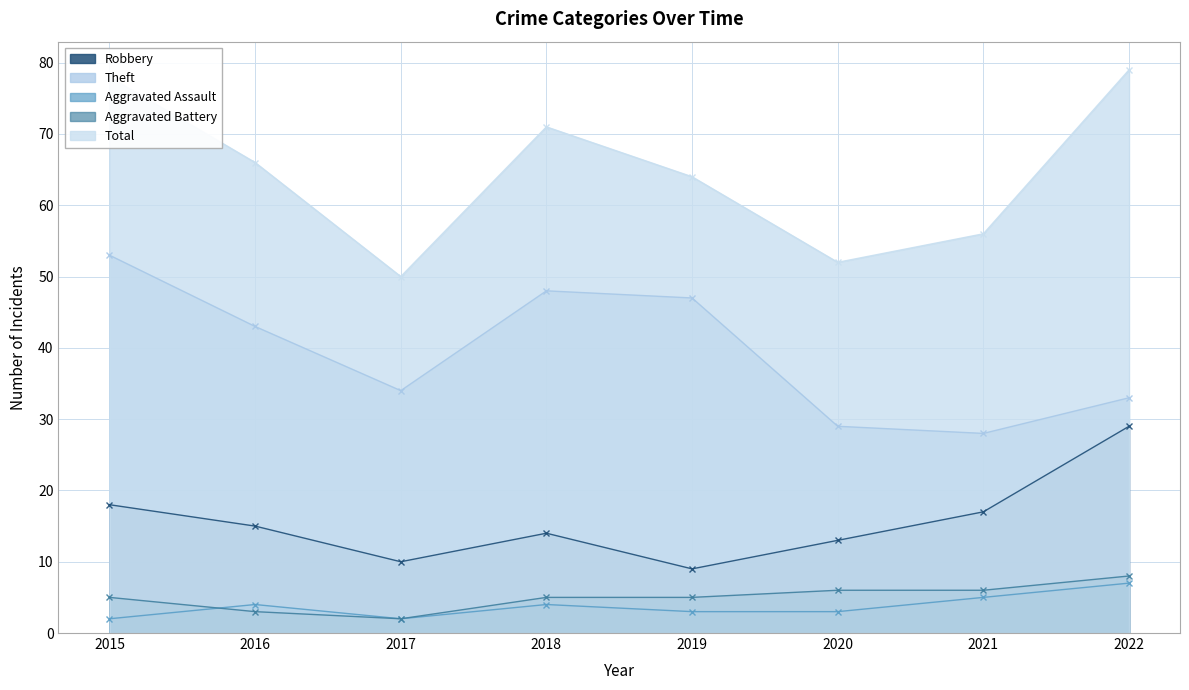

At how many categories does at least one series exceed 63?

5